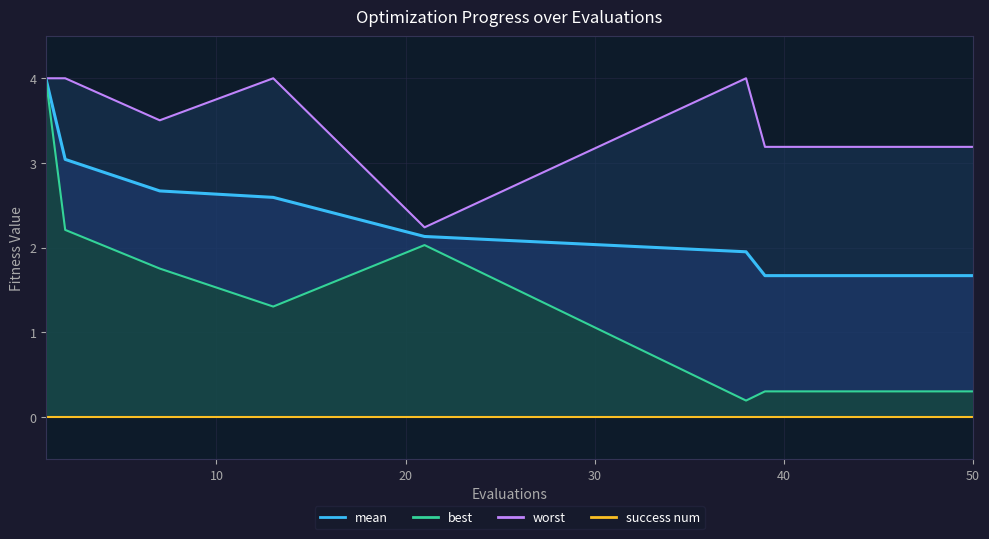

True or false: best and worst cross at least once.

False